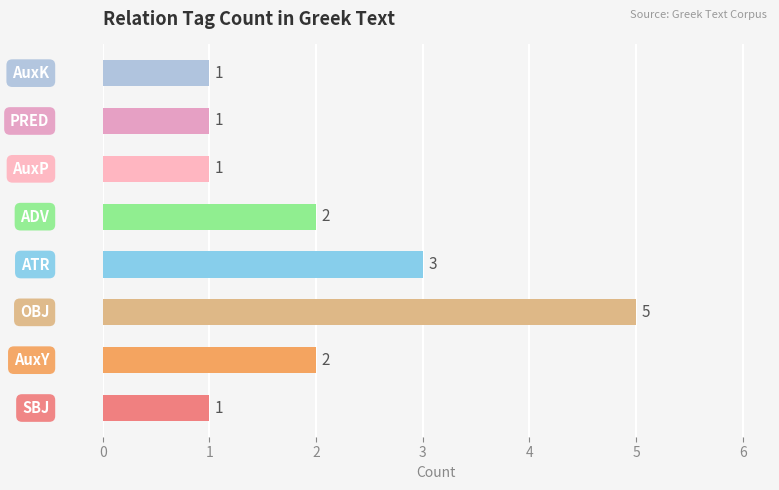

What is the difference between the maximum and minimum values?

4